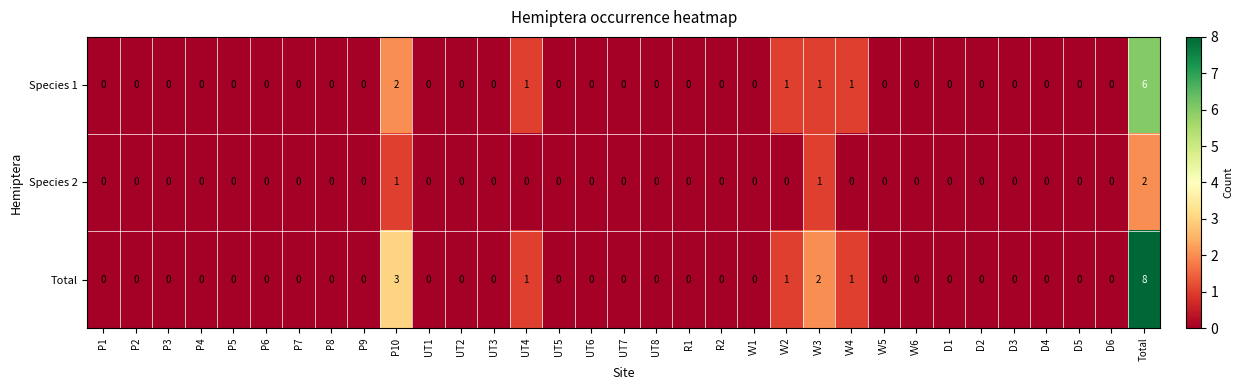

How many categories are shown in the chart?

33